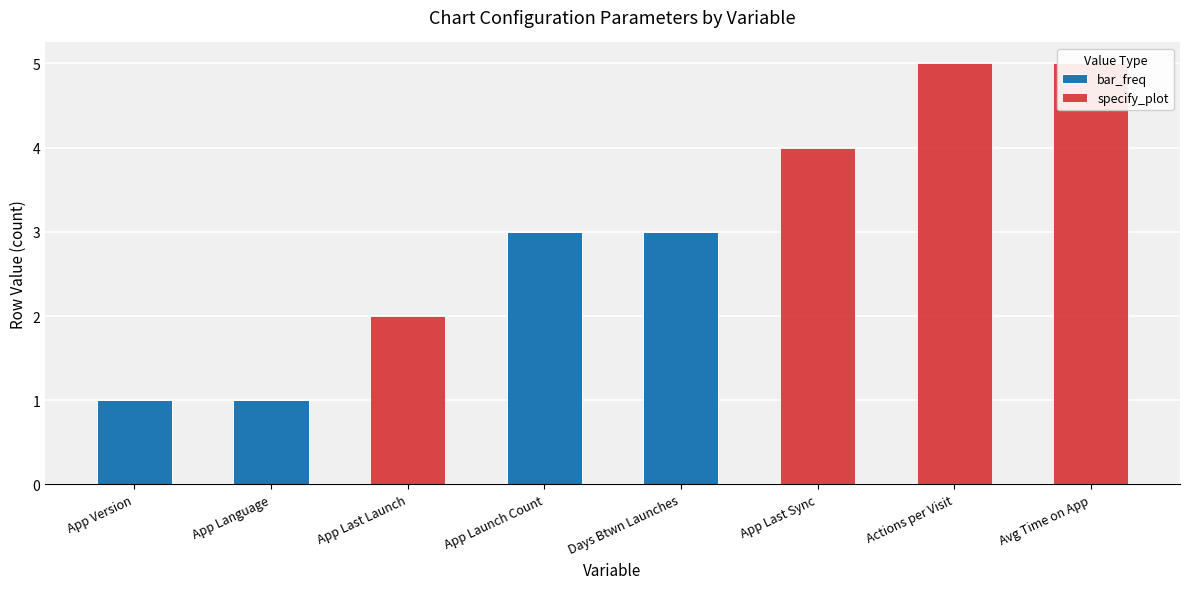

What is the sum of all specify_plot values?

16